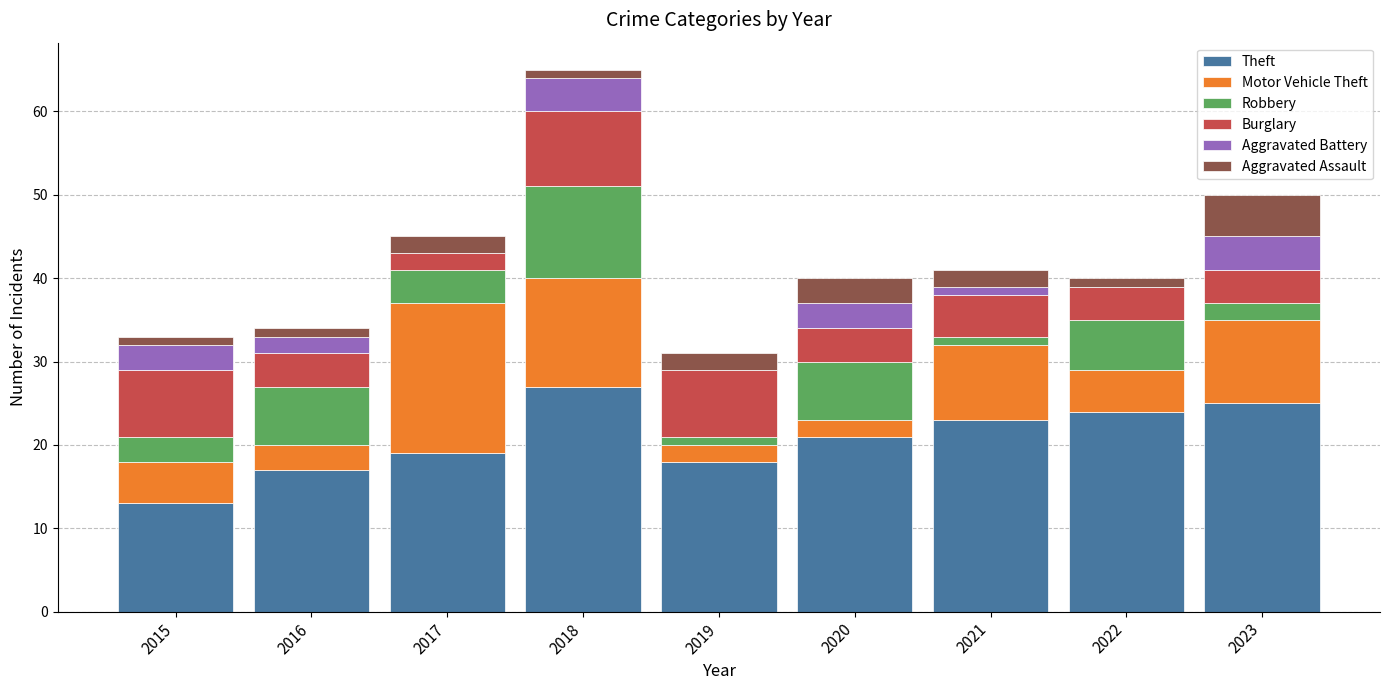

Does the chart contain stacked bars?

Yes